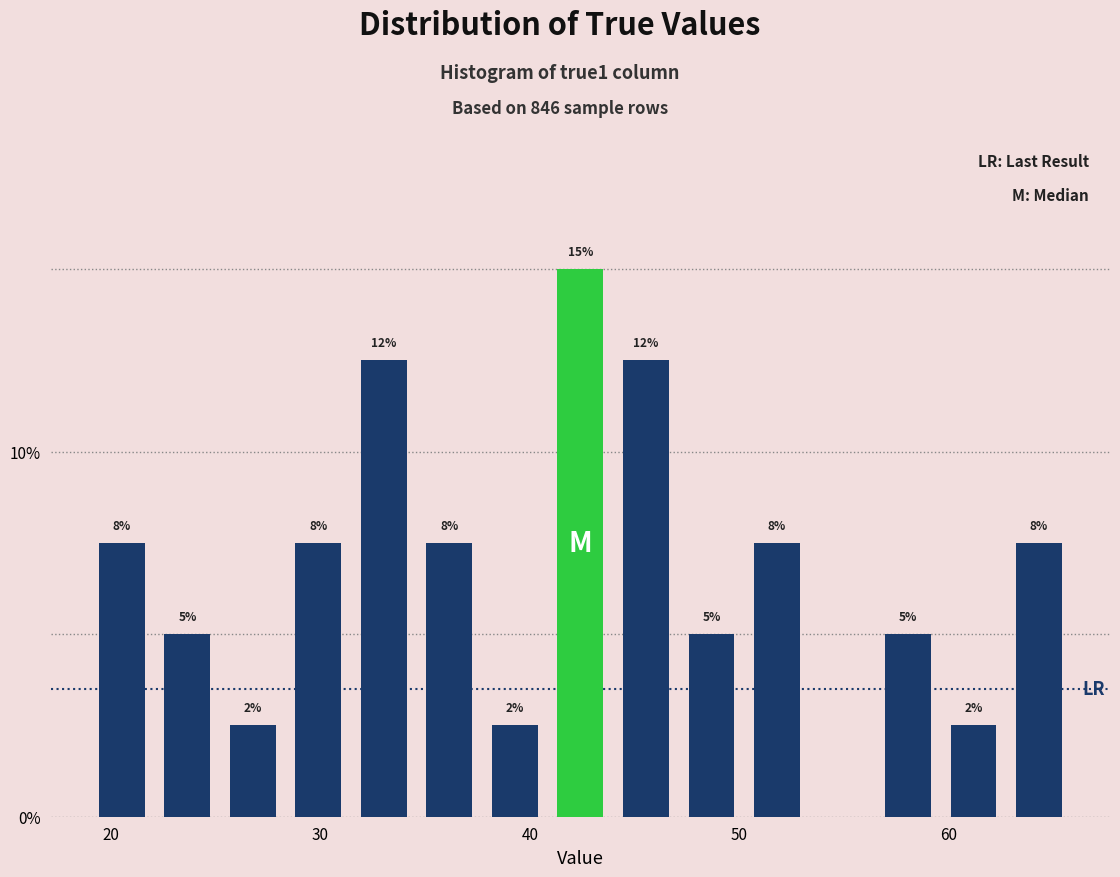

Read against the x-axis, roughly where is the centre of the tallest bar?

42